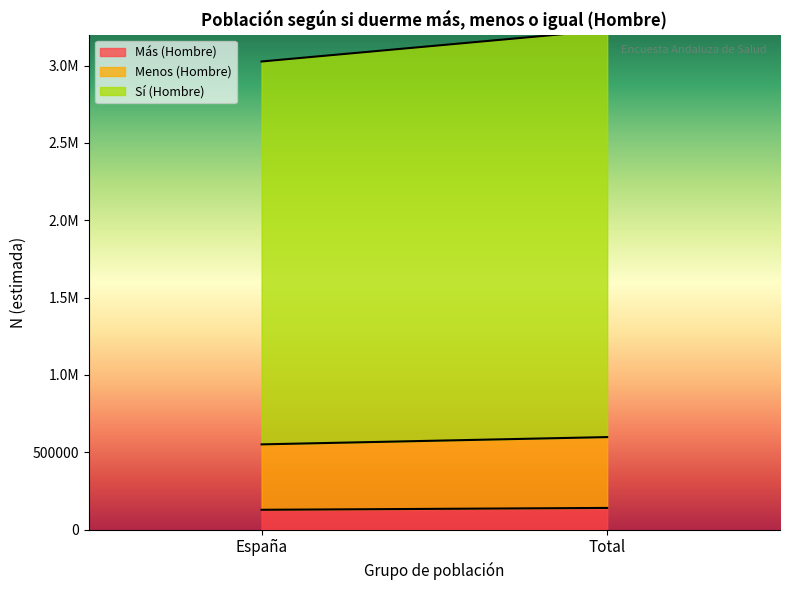

How many Más (Hombre) values are between 128272 and 140389?

2